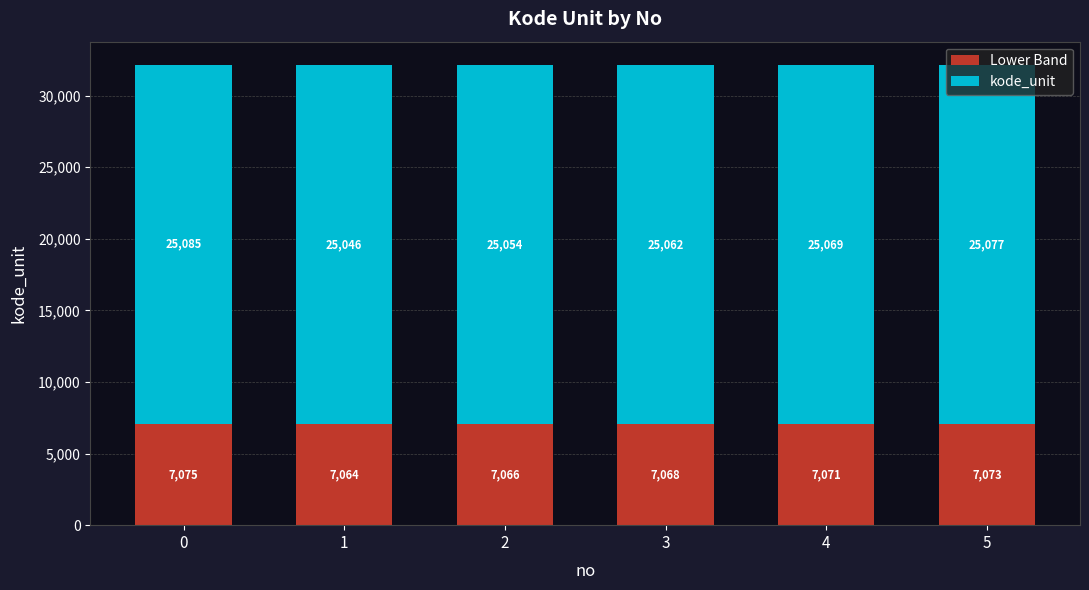

What is the total value across all series at 3?

32131.0